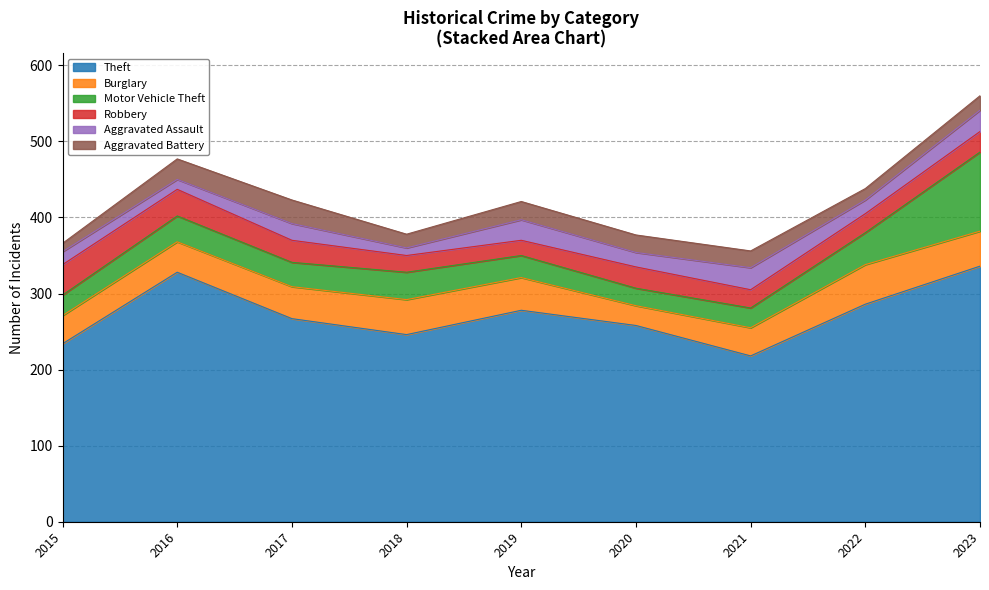

Reading right to left, extract all data points from this chart.

Theft: 336	286	218	258	278	246	267	328	234
Burglary: 46	52	37	26	43	46	42	40	37
Motor Vehicle Theft: 104	42	26	23	29	36	32	34	27
Robbery: 27	25	24	28	20	22	29	35	40
Aggravated Assault: 28	18	29	19	27	10	22	13	17
Aggravated Battery: 19	15	22	23	24	18	31	27	11